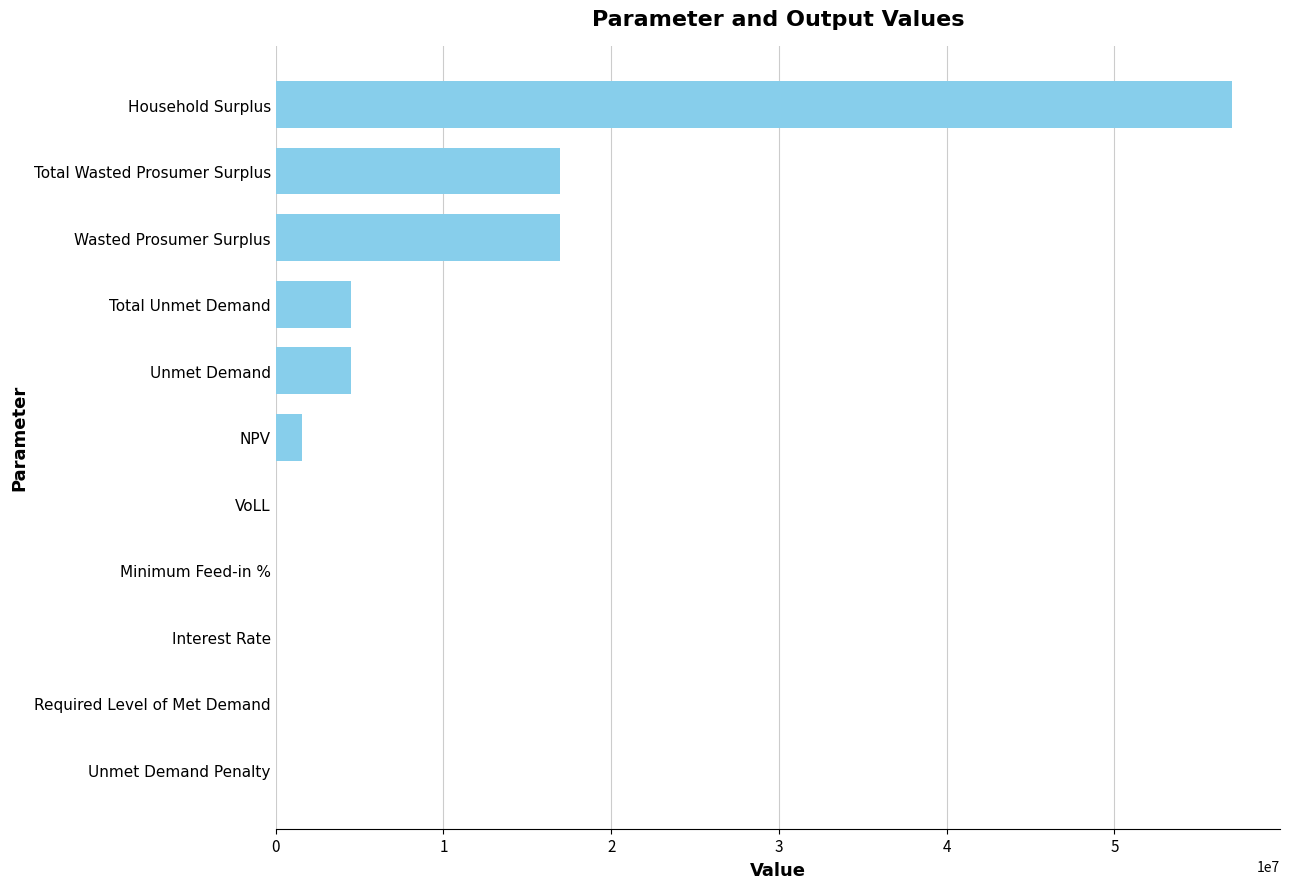

The chart shows a value of 7333476.0 at Total Unmet Demand. True or false?

False